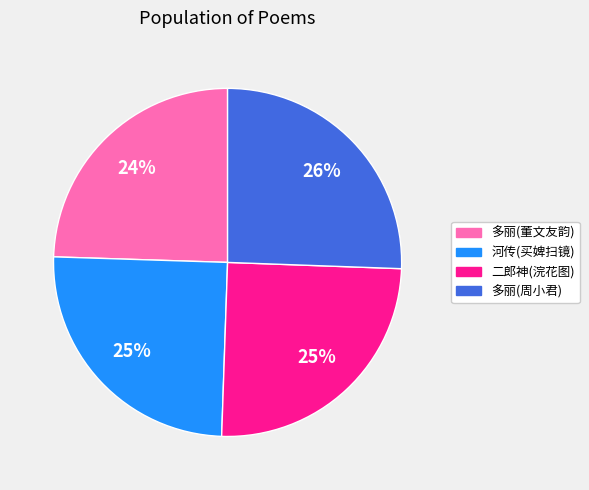

The 二郎神(浣花图) slice represents 25% of the pie. True or false?

True